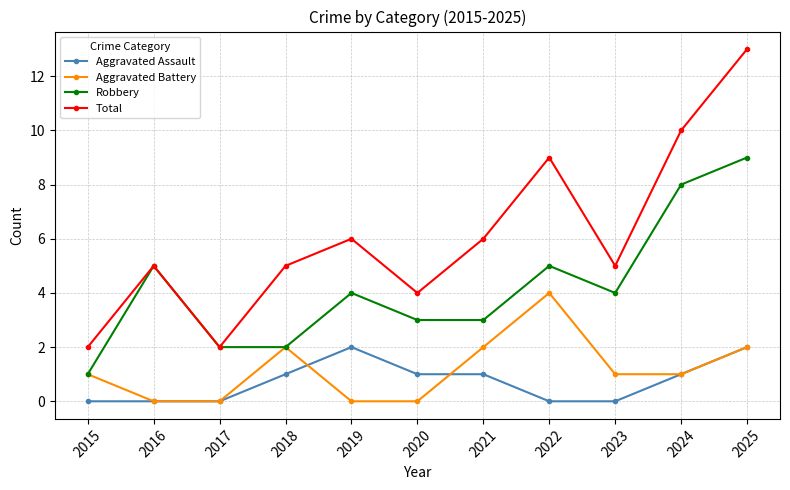

What is the difference between the second highest and minimum values in the Aggravated Battery series?

2